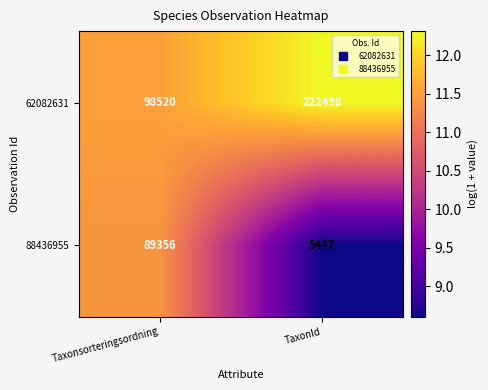

Rank the series by their average value, from lowest to highest.

88436955, 62082631